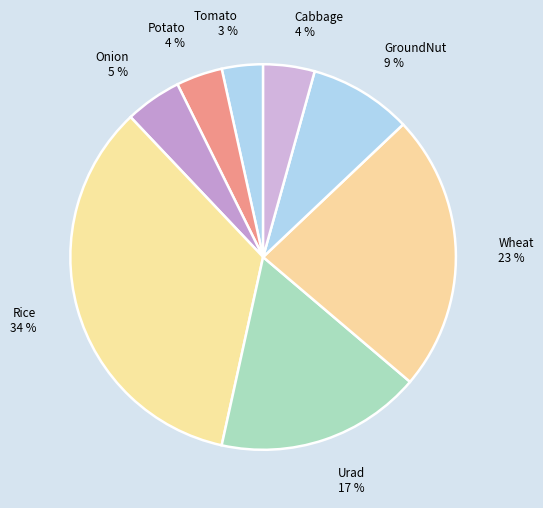

How many segments does this pie chart have?

8